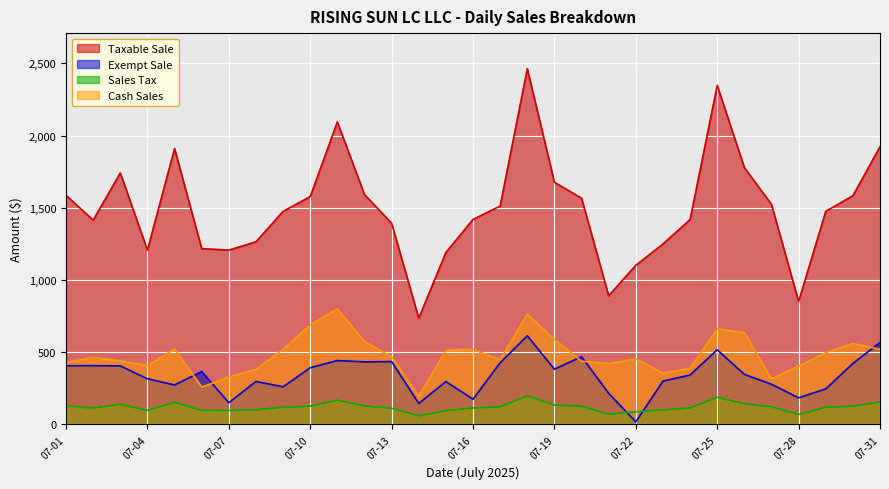

What is the difference between the highest and lowest values at 07-06?

1119.5